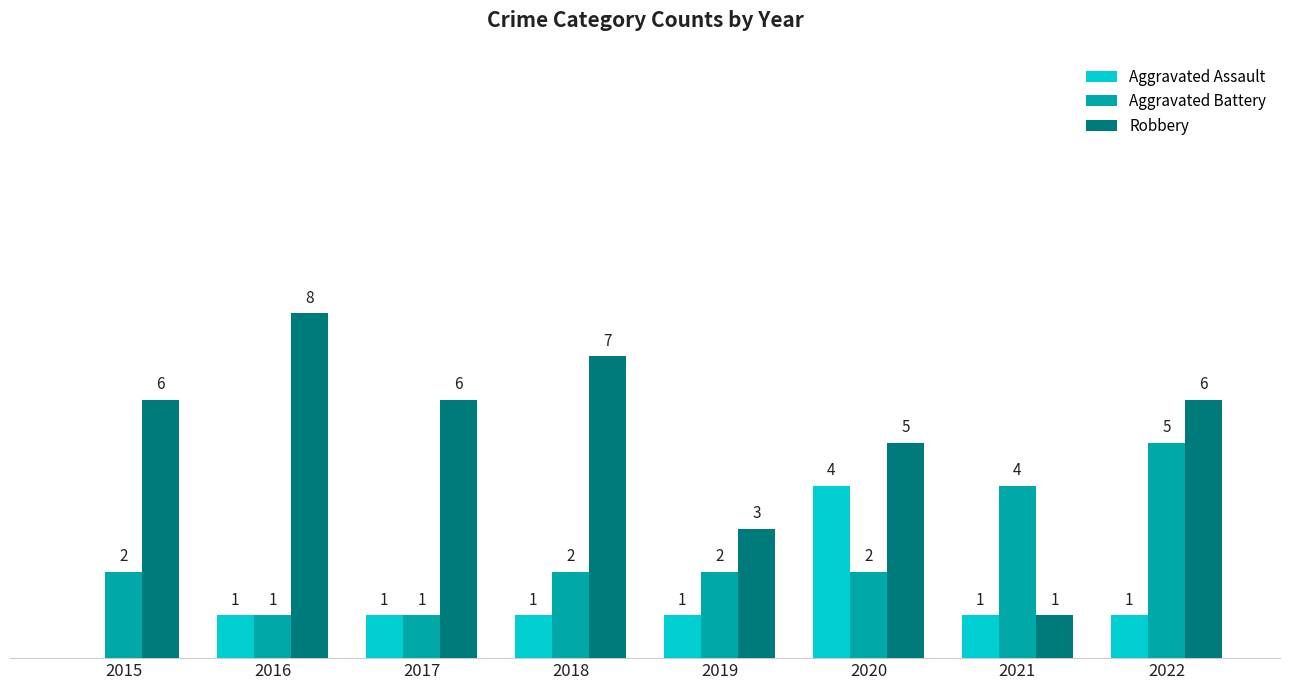

Are the bars horizontal?

No